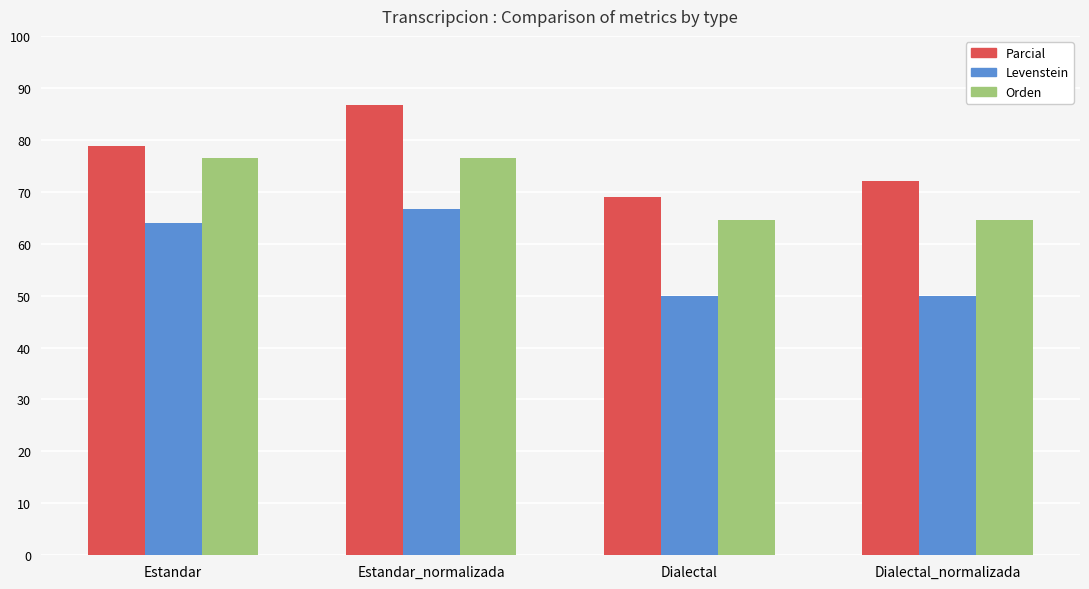

Which category has the lowest value in the Parcial series?

Dialectal